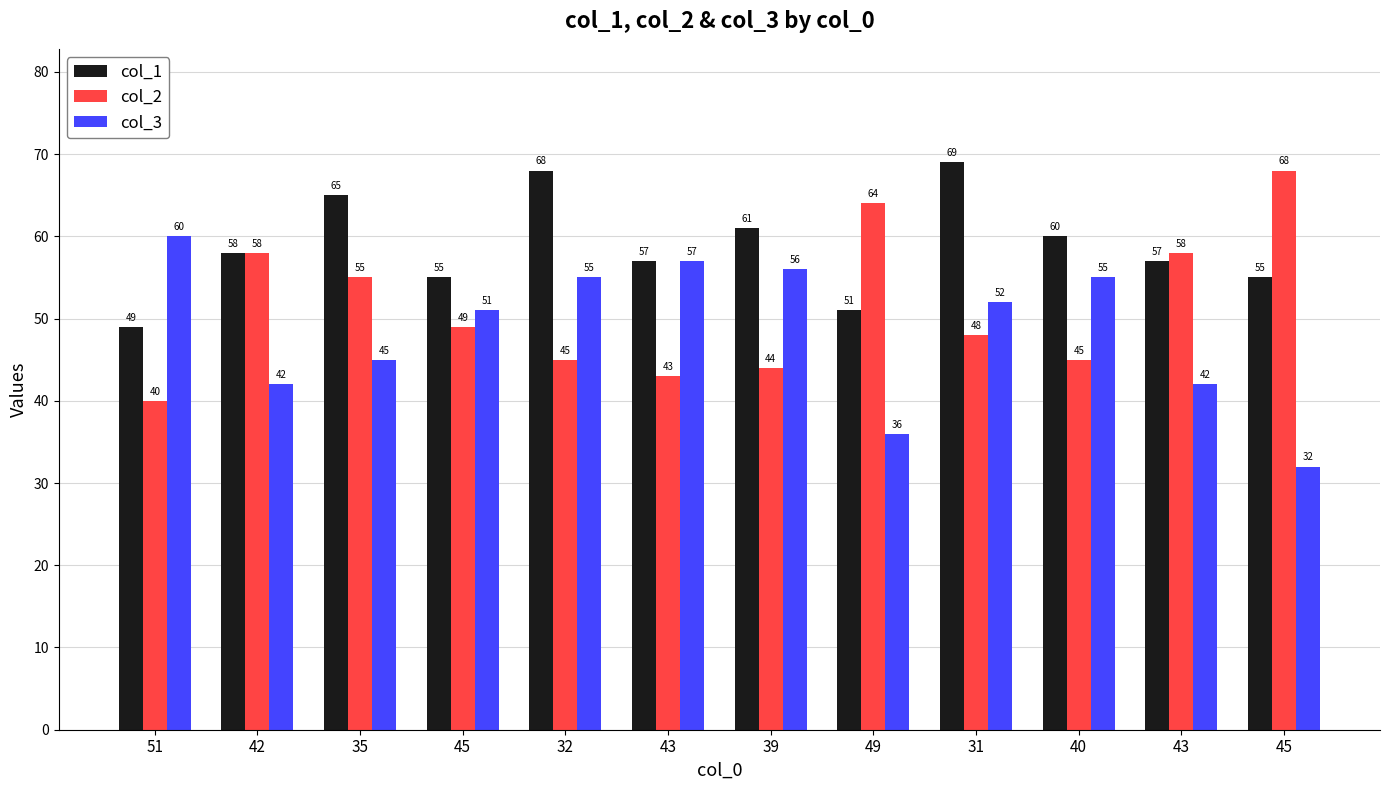

Which has a higher value, 31 or 51?

31